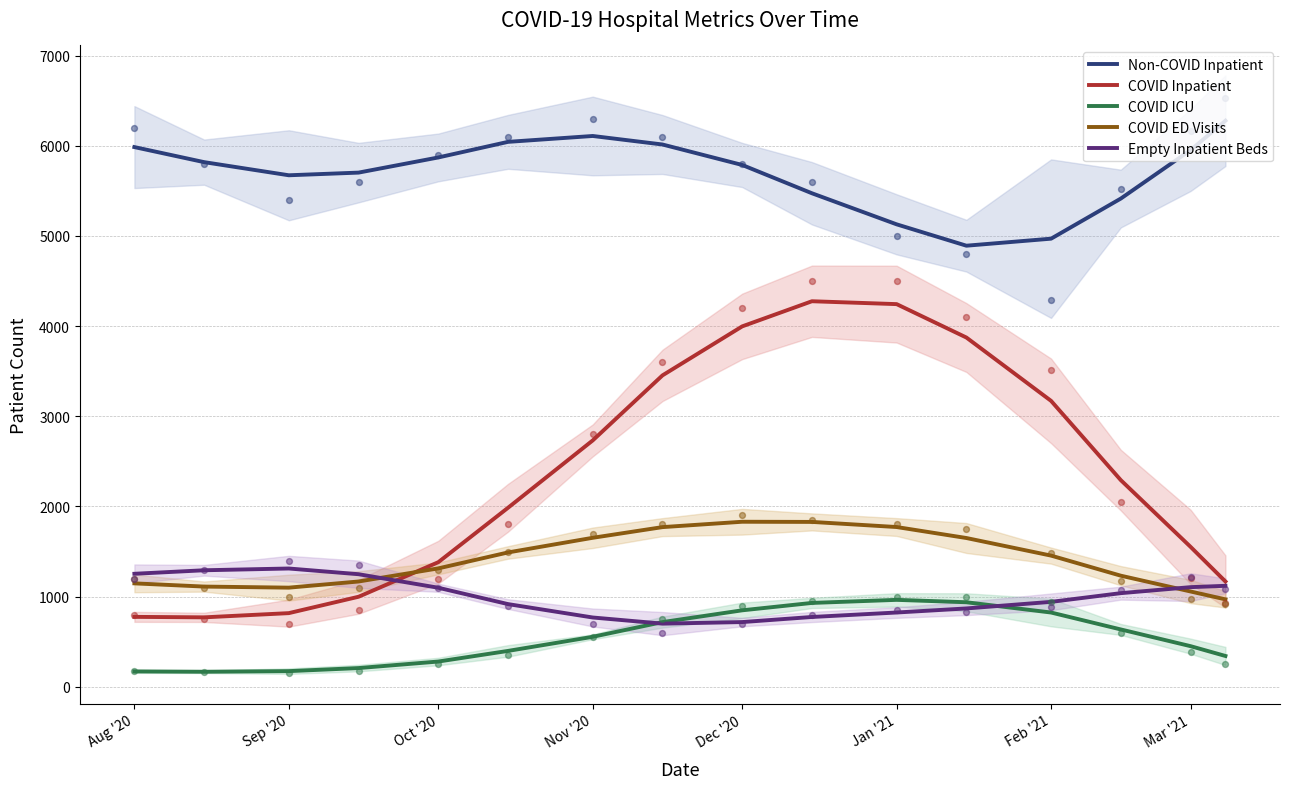

Which series has the largest total across all categories?

Non-COVID Inpatient